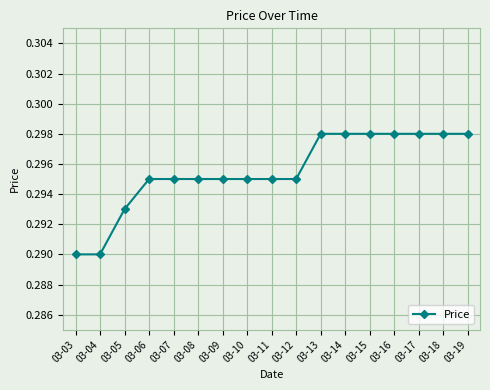

Between 03-10 and 03-15, which is larger?

03-15